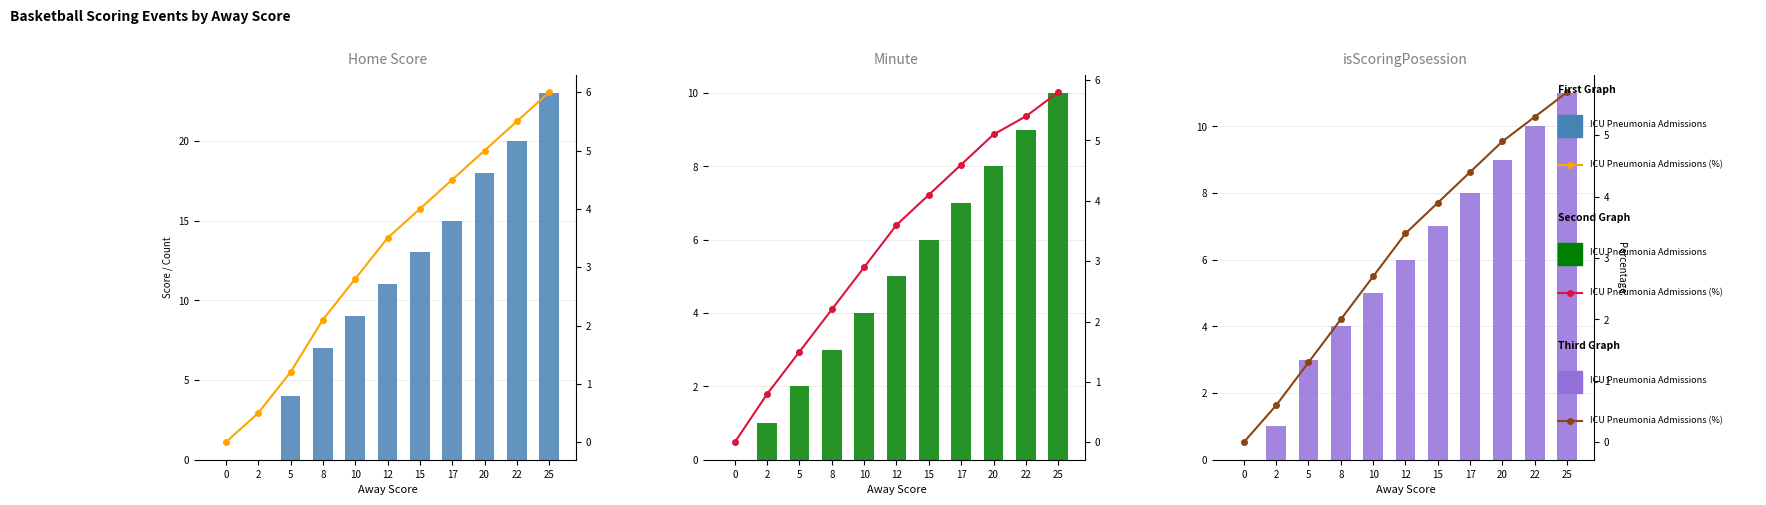

Which series has the largest total across all categories?

ICU Pneumonia Admissions